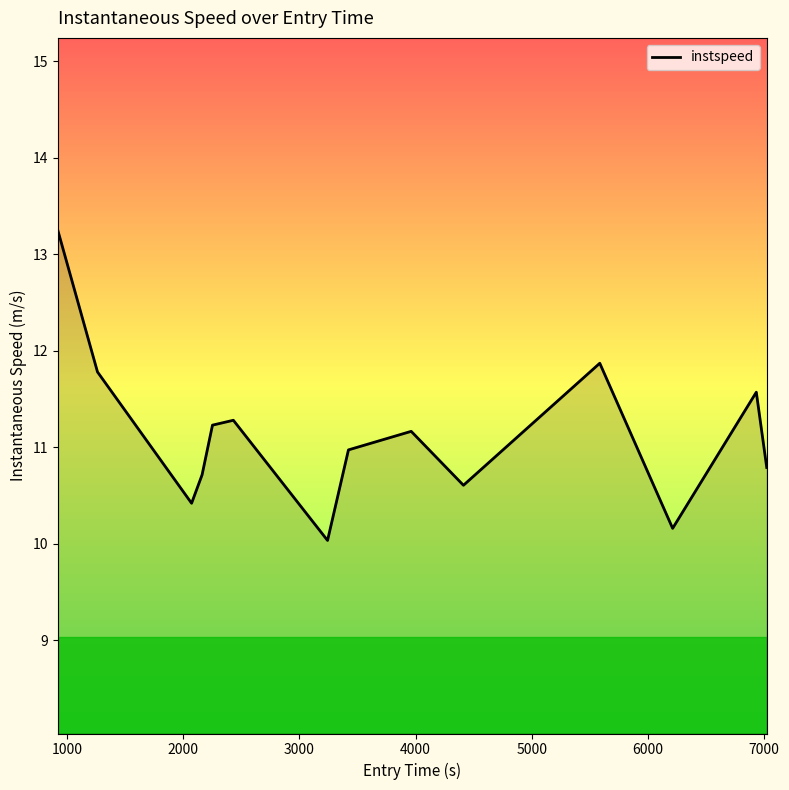

What is the smallest value displayed?

10.0